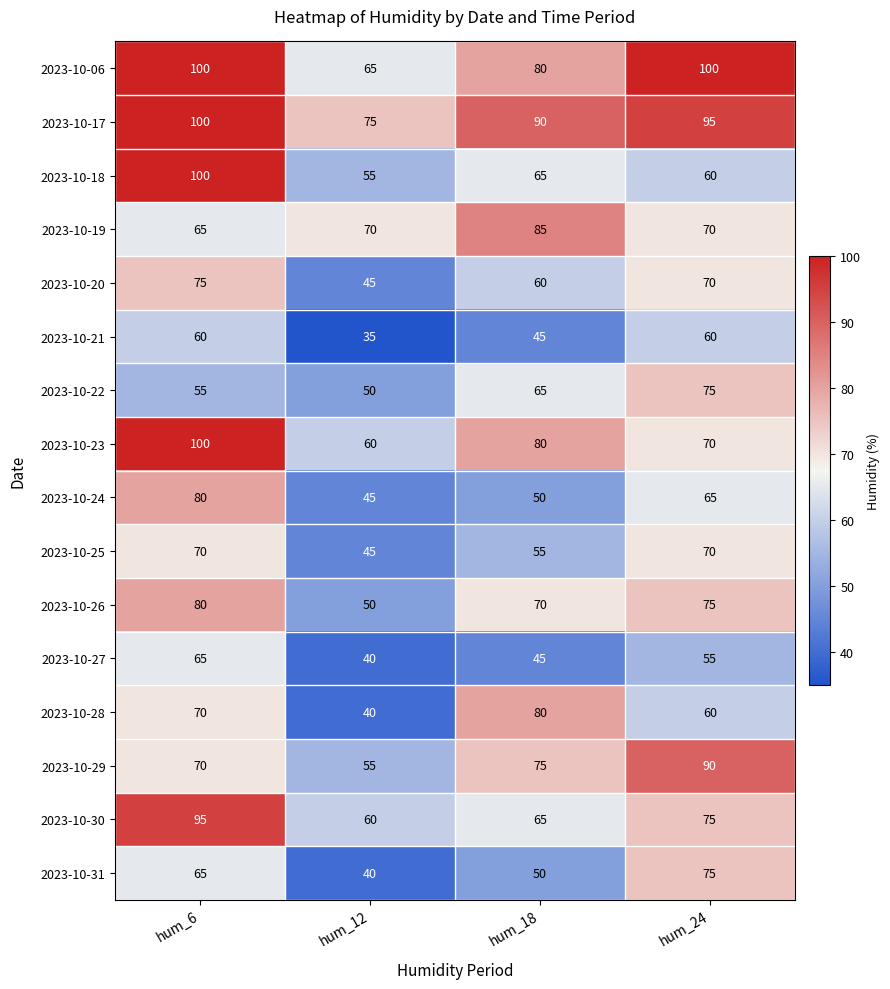

What is the difference between the maximum and second lowest values in the 2023-10-24 series?

30